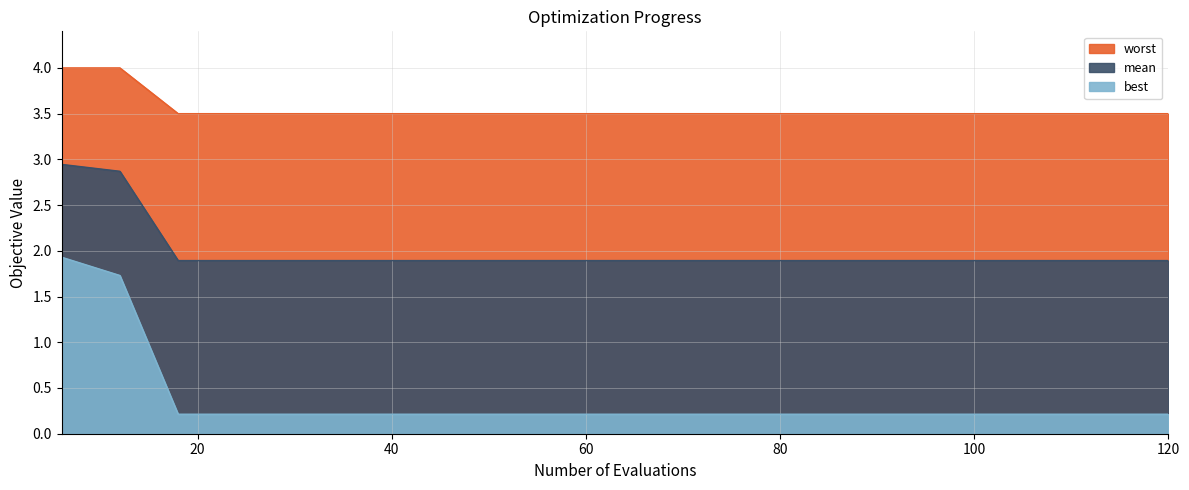

What is the difference between the second highest and second lowest values in the worst series?

0.5